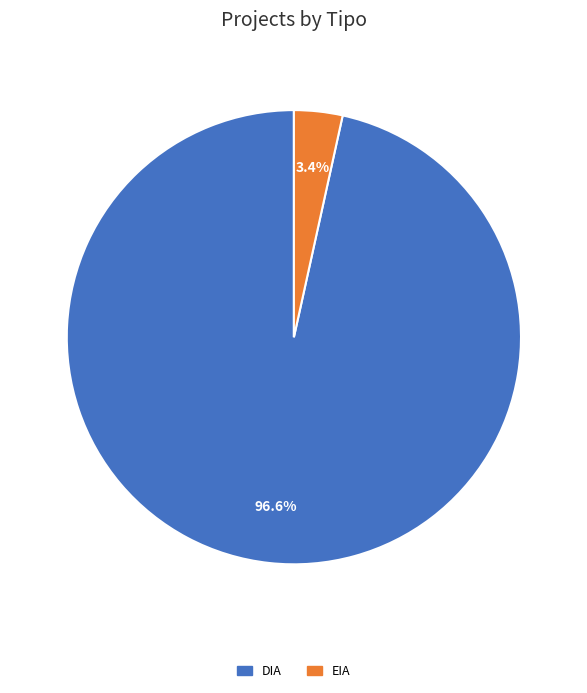

What percentage do DIA and EIA together represent?

100.0%